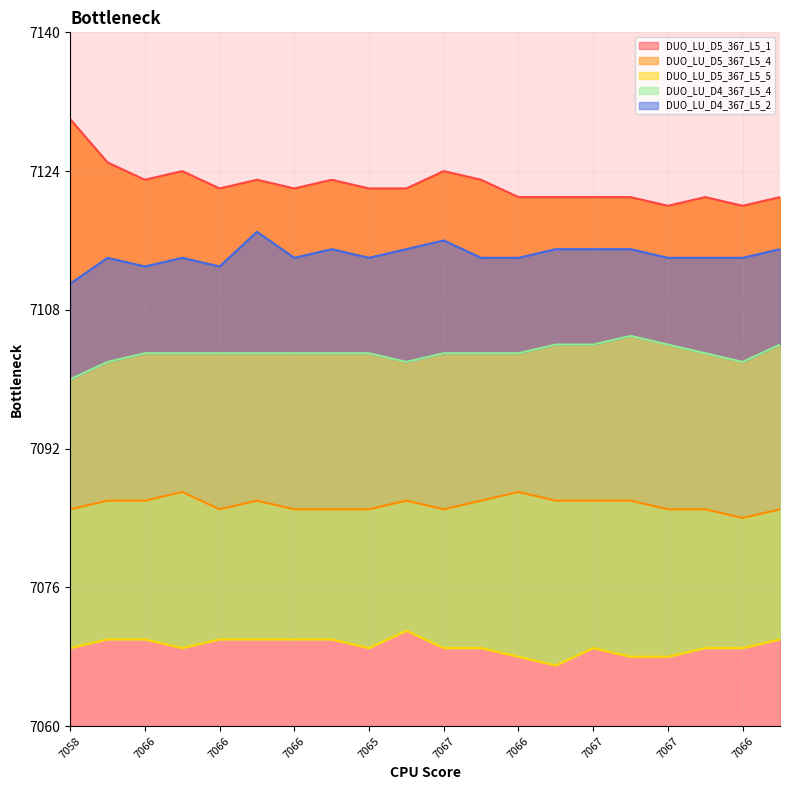

How many interior local valleys does the DUO_LU_D4_367_L5_2 series have?

4